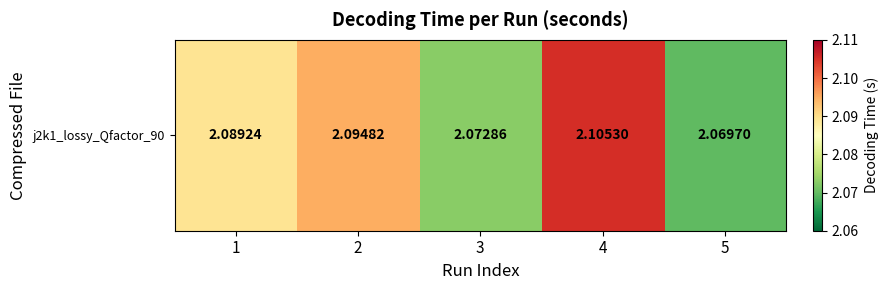

Between 5 and 4, which is larger?

4